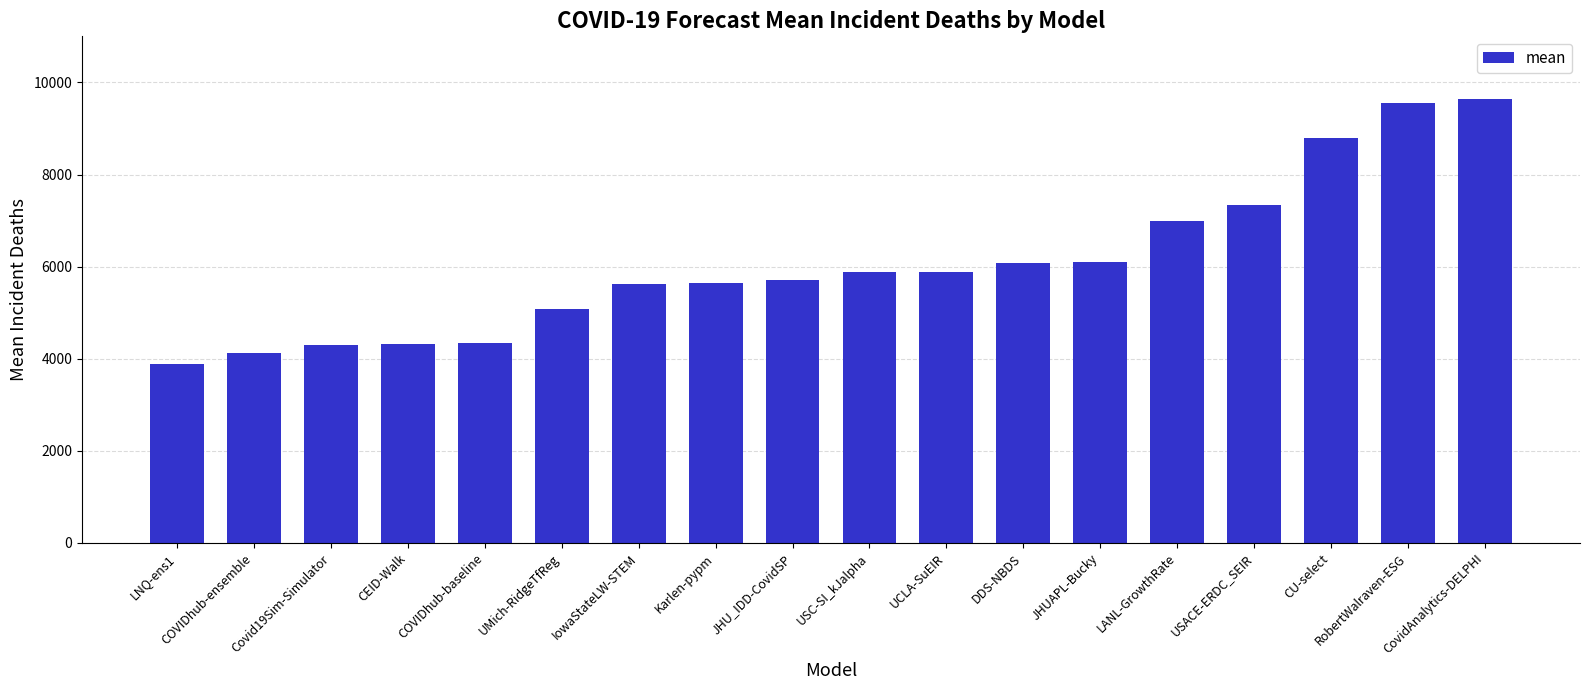

The chart shows a value of 1692.2 at LANL-GrowthRate. True or false?

False